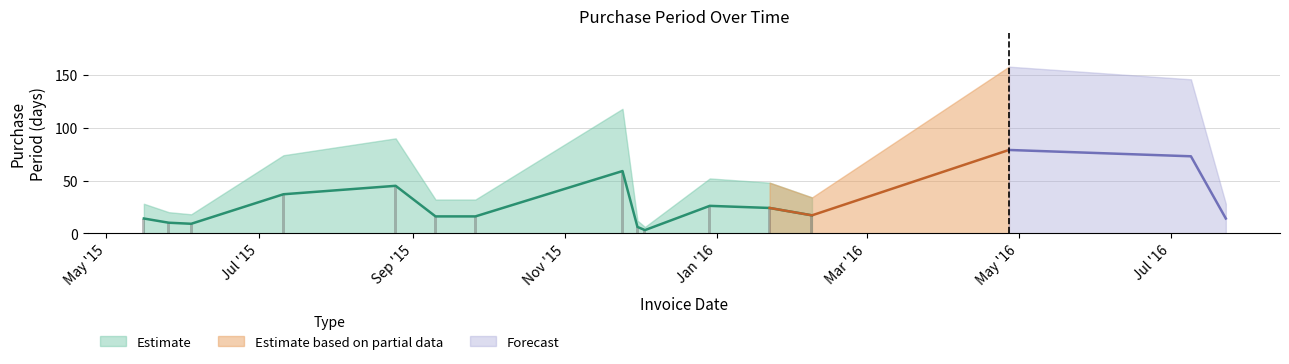

Reading left to right, list all the values displayed in this chart.

14	10	9	37	45	16	16	59	6	3	26	24	17	79	73	14